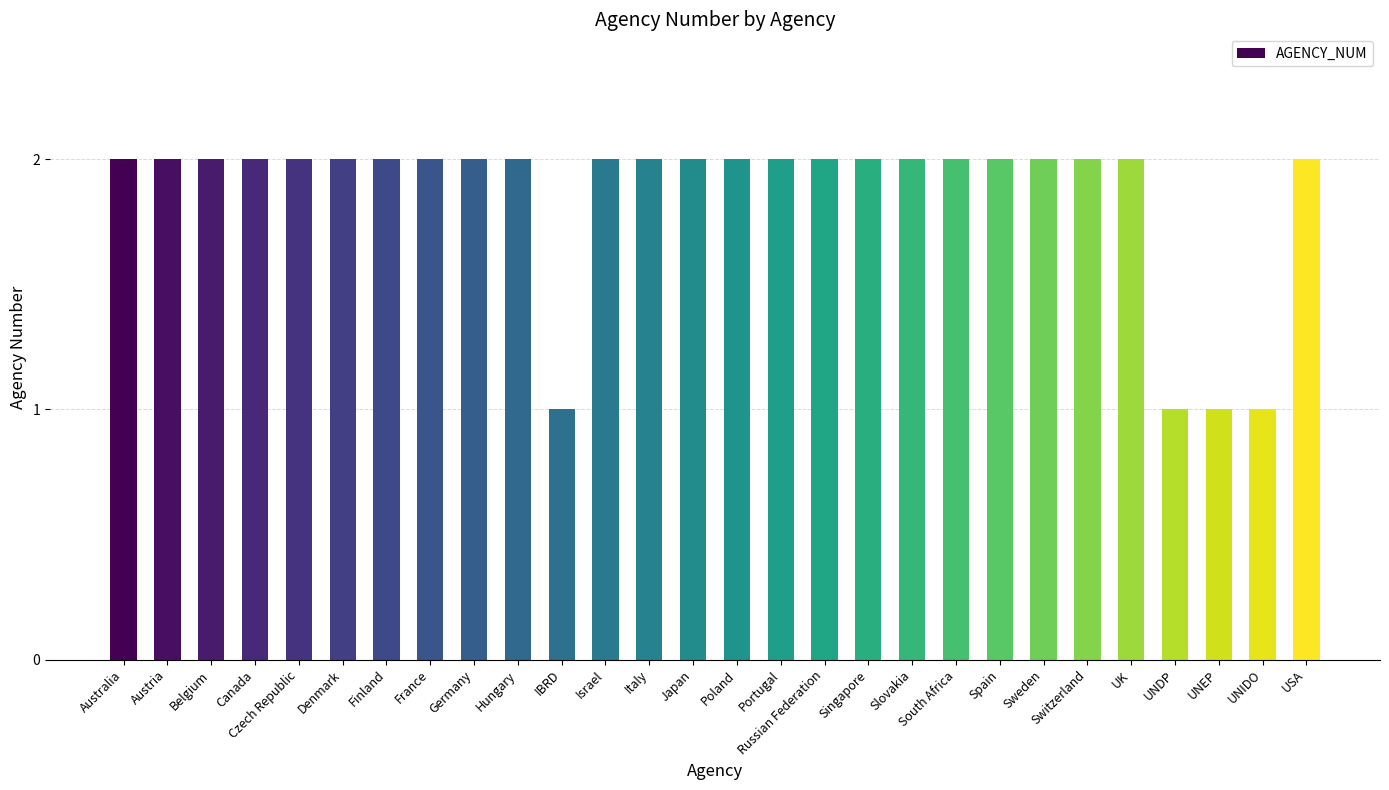

Approximately how many times larger is the value at Japan compared to Finland?

1.0